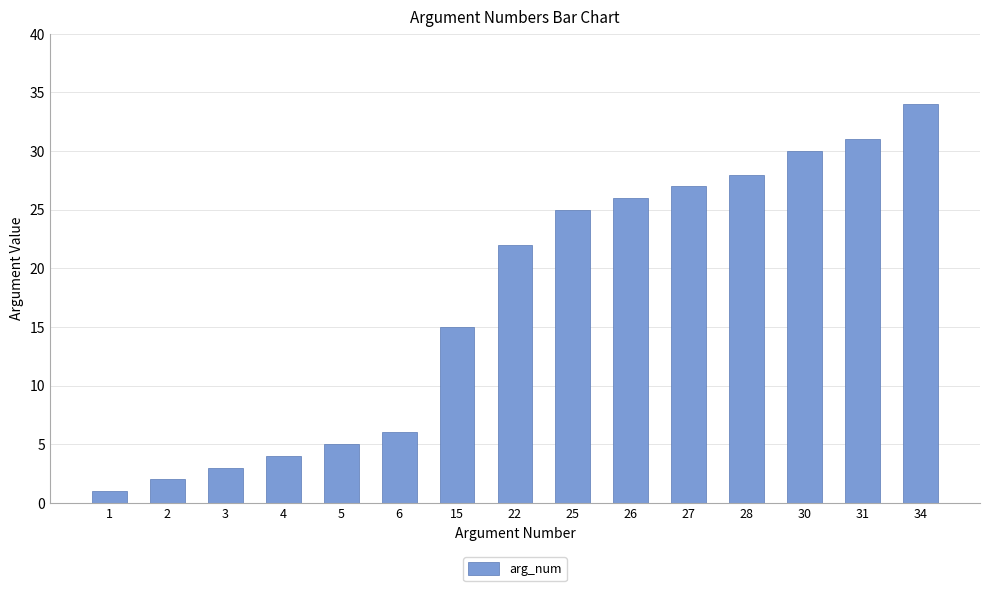

Reading right to left, what are all the values shown in this chart?

34=34	31=31	30=30	28=28	27=27	26=26	25=25	22=22	15=15	6=6	5=5	4=4	3=3	2=2	1=1